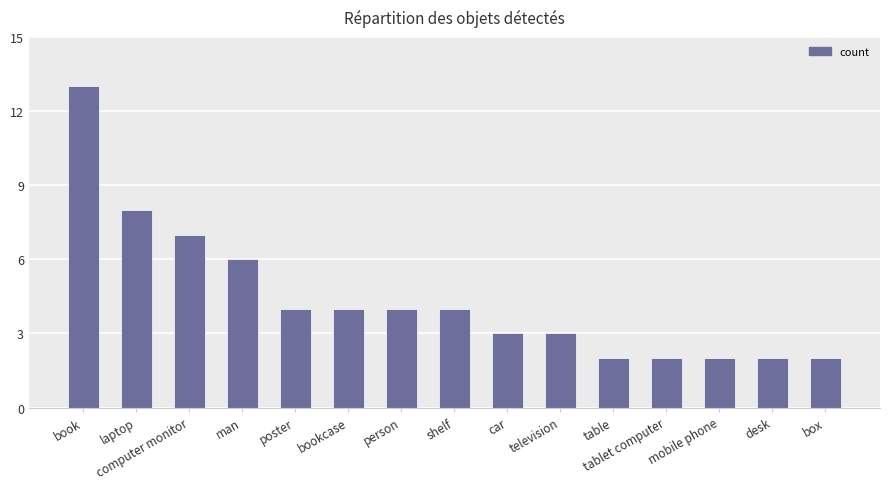

Between person and television, which is larger?

person